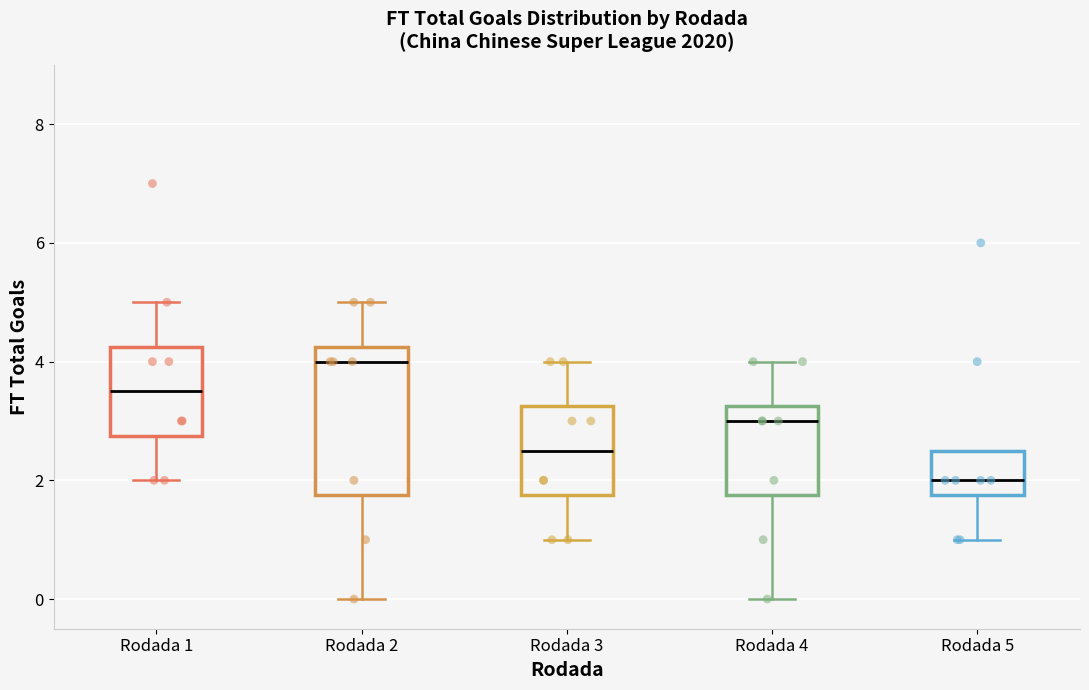

Comparing the boxes themselves (not the whiskers), which one is the tallest?

Rodada 2